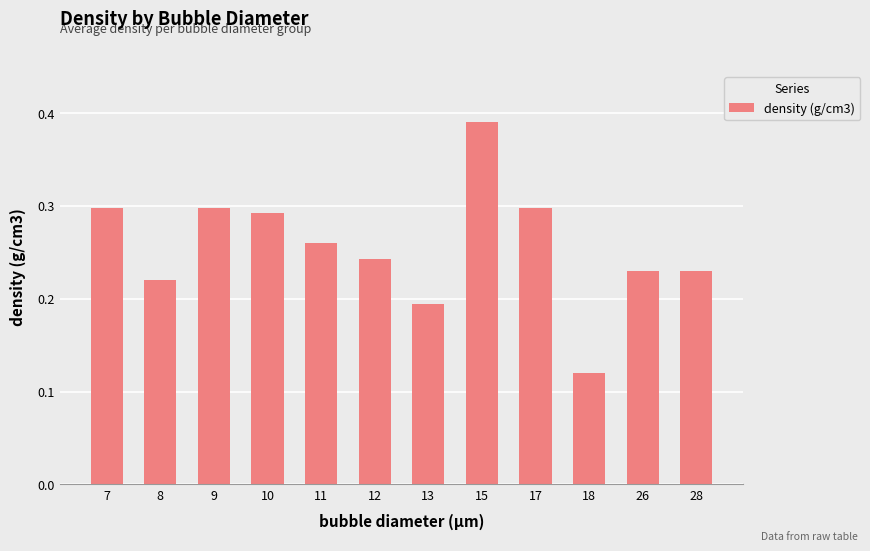

Count the values in the range 0 to 1.

12